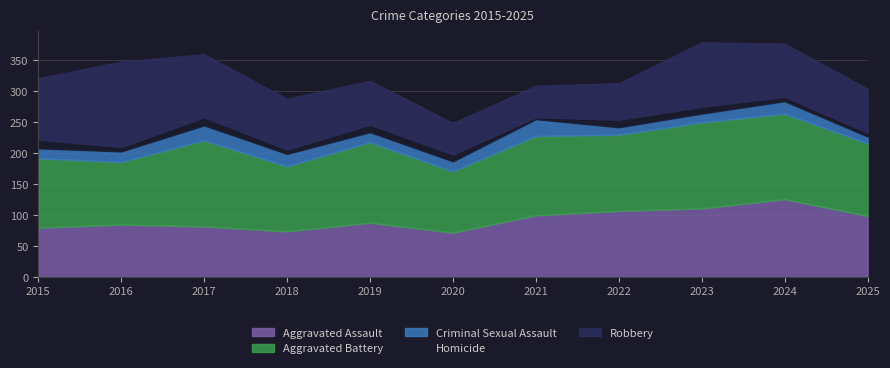

Where does the Homicide series first go above 11?

2015